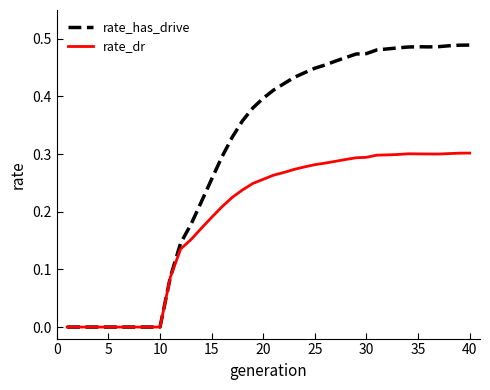

Which series has the largest total across all categories?

rate_has_drive